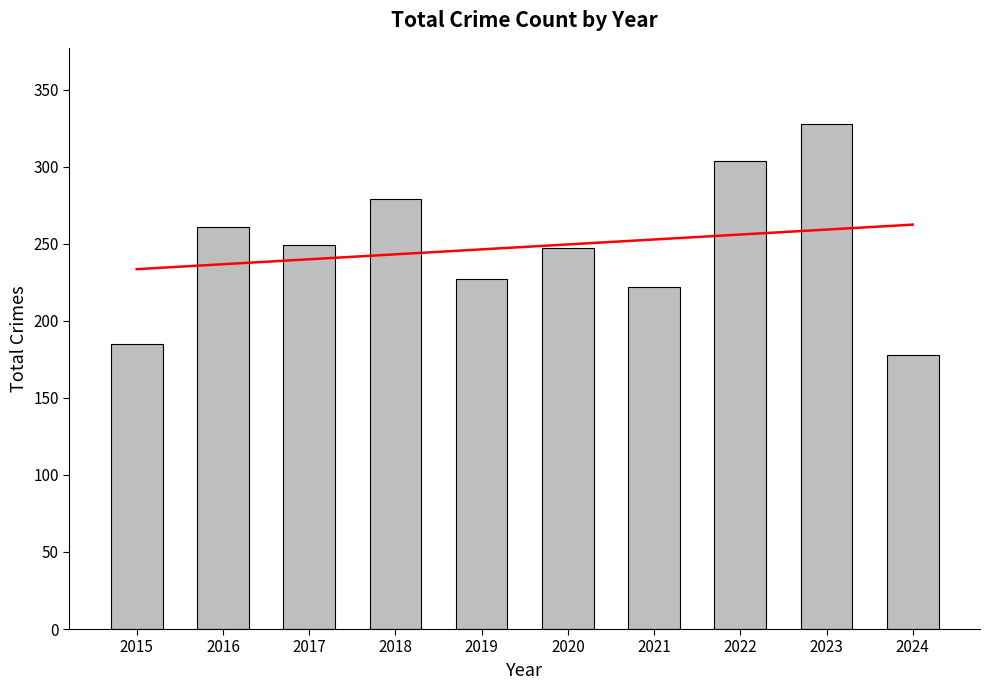

Count the number of data series in this chart.

1